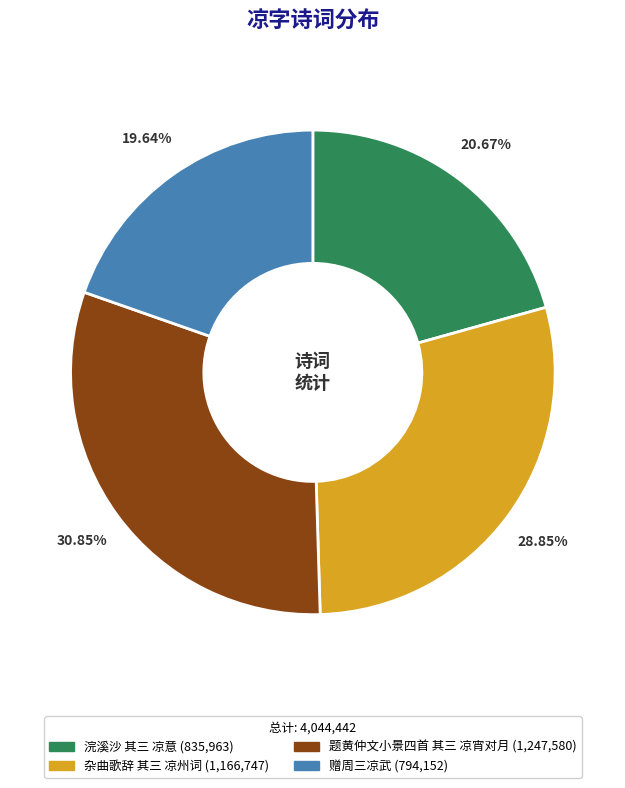

To the nearest percent, what is the combined percentage of 赠周三凉武 and 杂曲歌辞 其三 凉州词?

48%